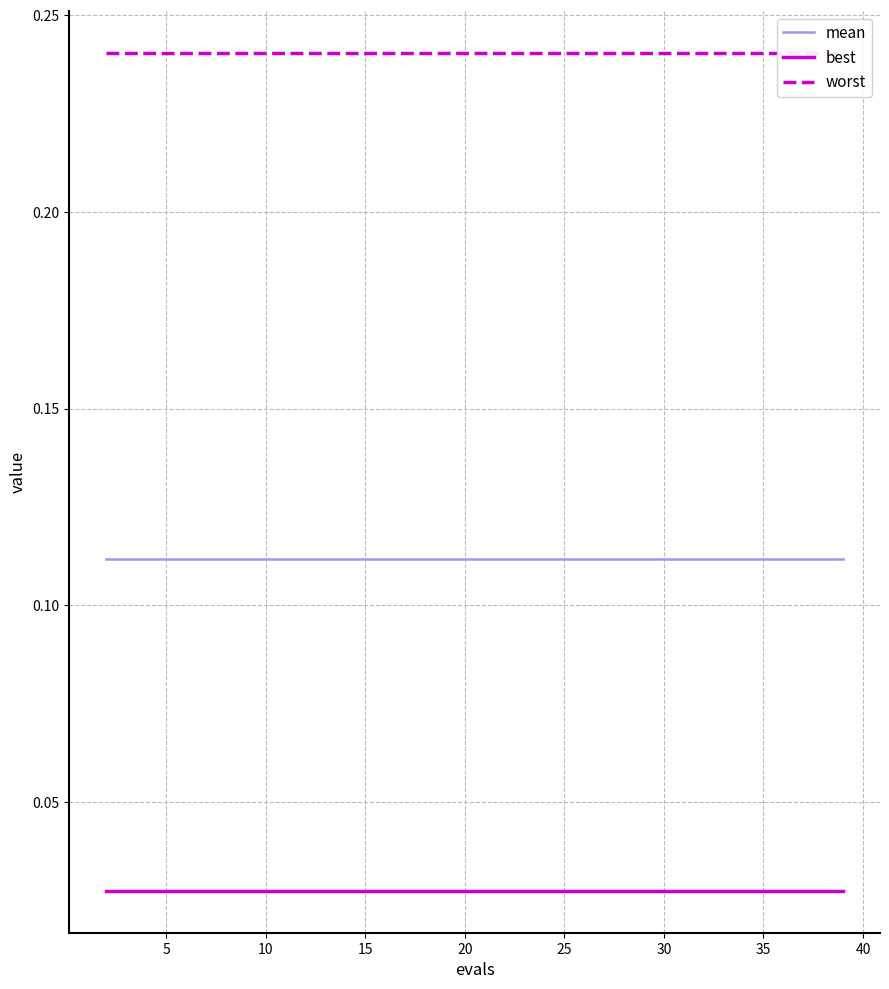

True or false: mean and best cross at least once.

False